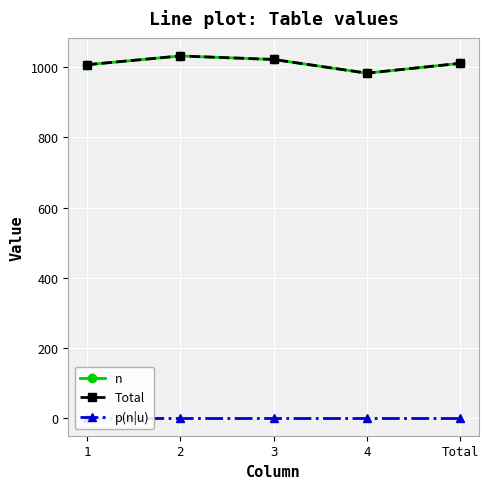

Which series has the largest range (max minus min)?

n